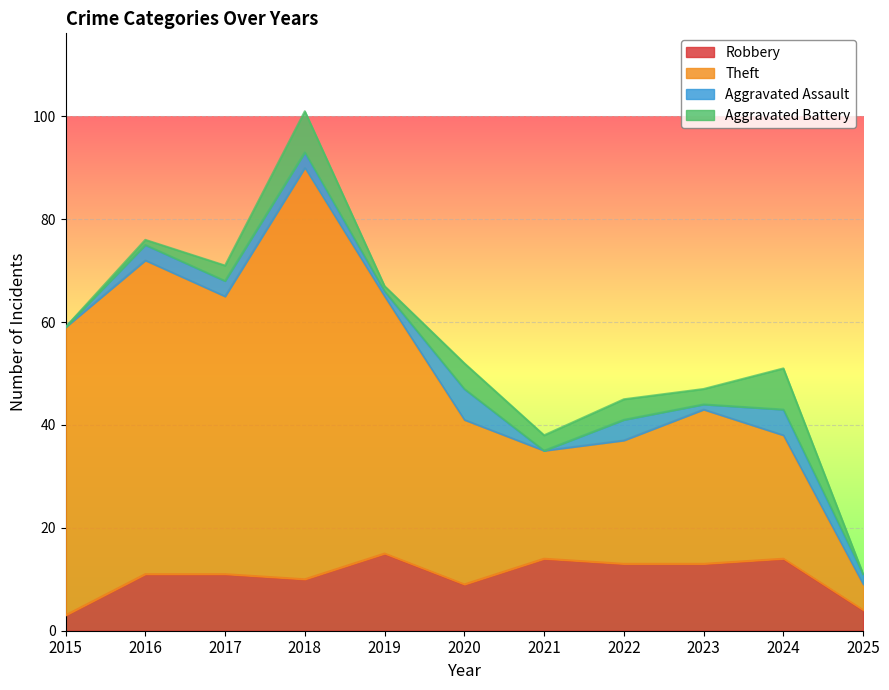

True or false: Theft has more than 1 points higher than both neighbors.

True